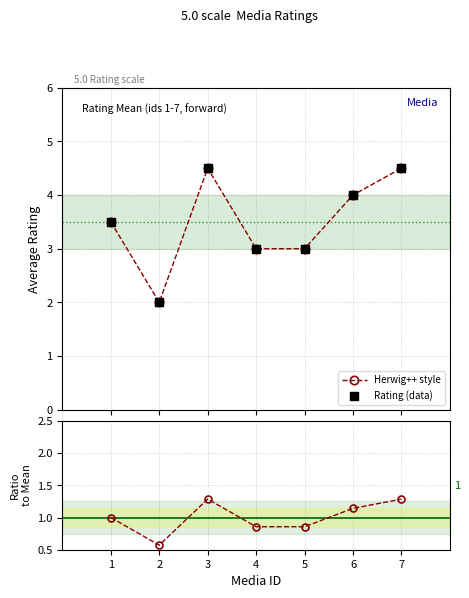

Is the value of Herwig++ style at 2 greater than the value of Rating (data) at 7?

No